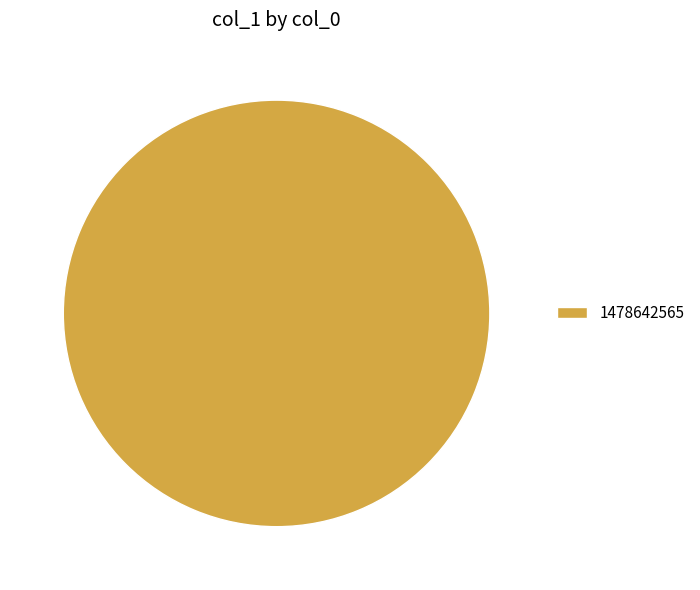

Is there any slice that represents more than half of the pie?

Yes